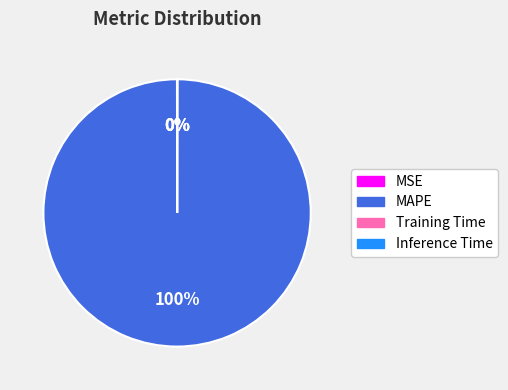

Is it true that MAPE is 100% of the pie?

True